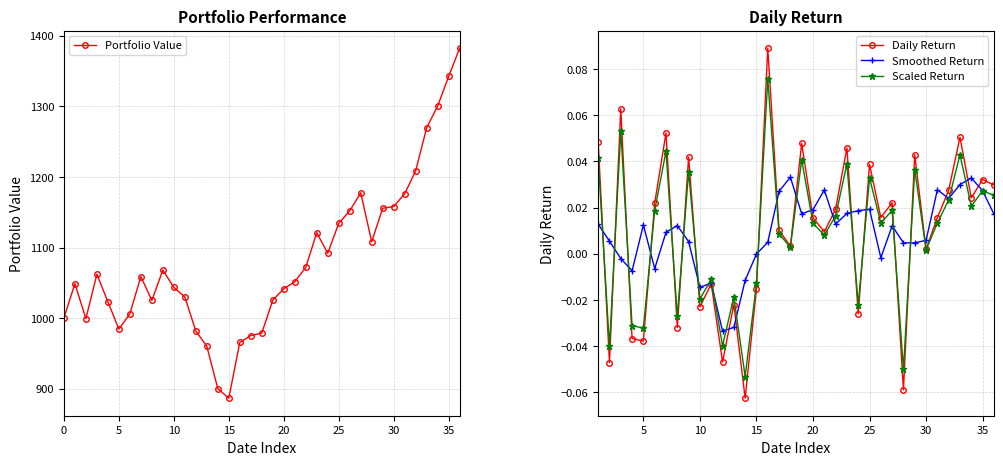

What is the difference between the maximum and minimum values?

495.6